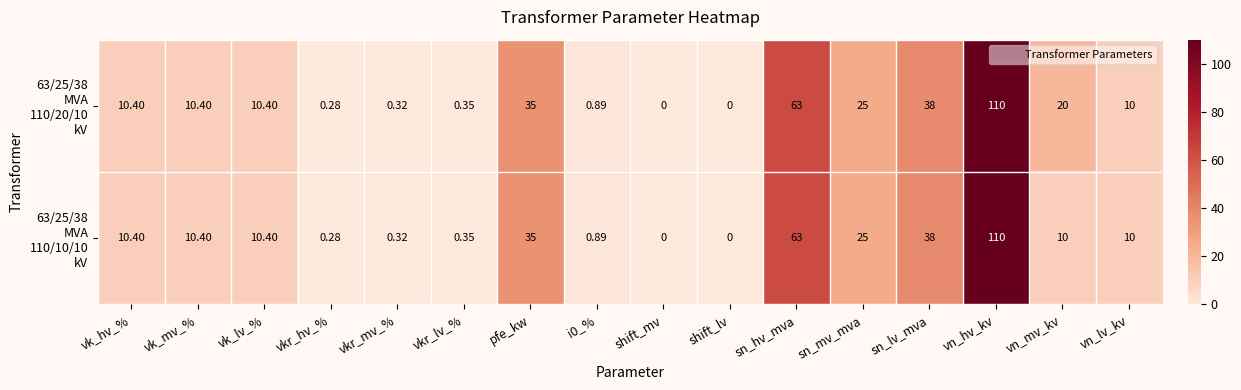

How many series are shown in this chart?

2